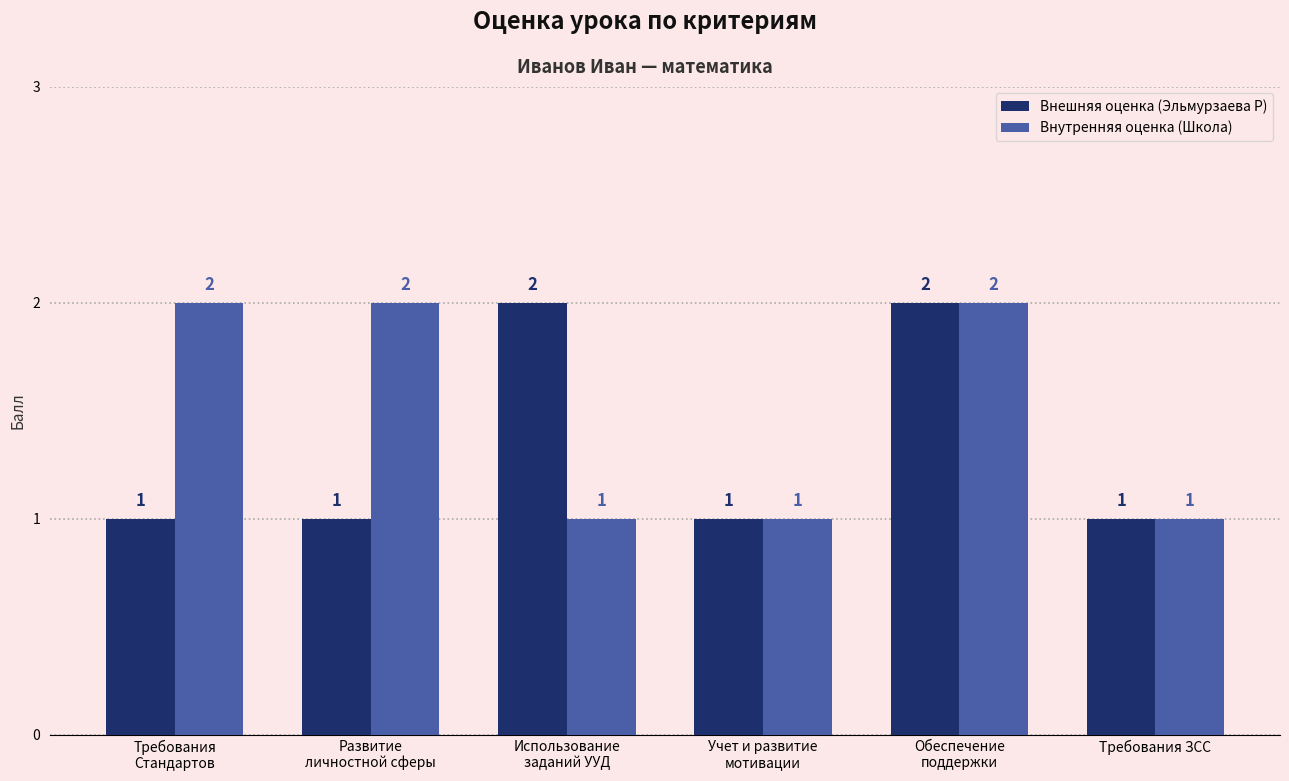

Rank the series by their average value, from highest to lowest.

Внутренняя оценка (Школа), Внешняя оценка (Эльмурзаева Р)